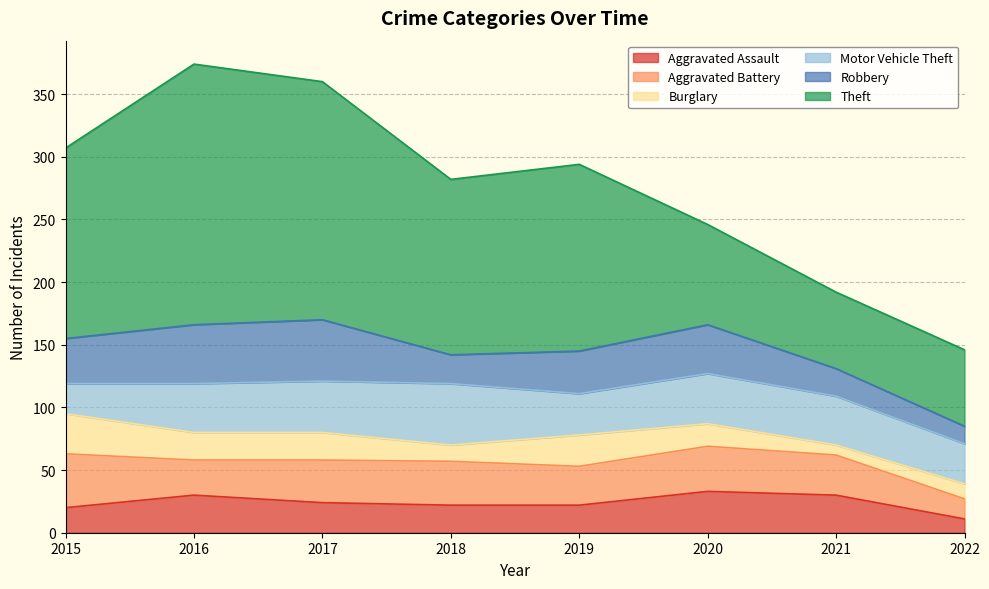

Reading left to right, what are all the values shown in this chart?

Aggravated Assault: 2015=20	2016=30	2017=24	2018=22	2019=22	2020=33	2021=30	2022=11
Aggravated Battery: 2015=43	2016=28	2017=34	2018=35	2019=31	2020=36	2021=32	2022=16
Burglary: 2015=32	2016=22	2017=22	2018=13	2019=25	2020=18	2021=8	2022=12
Motor Vehicle Theft: 2015=24	2016=39	2017=41	2018=49	2019=33	2020=40	2021=39	2022=32
Robbery: 2015=36	2016=47	2017=49	2018=23	2019=34	2020=39	2021=22	2022=14
Theft: 2015=152	2016=208	2017=190	2018=140	2019=149	2020=80	2021=61	2022=61